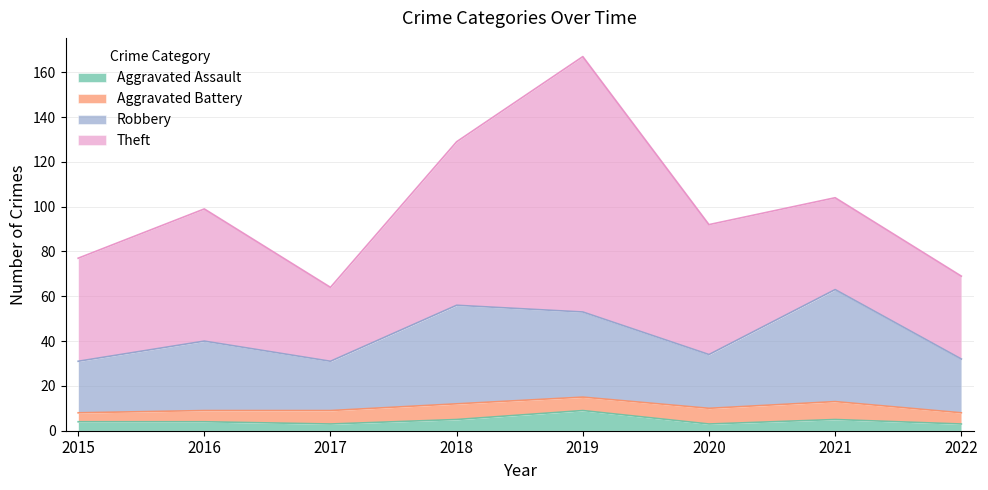

At which label does Aggravated Assault reach its peak?

2019